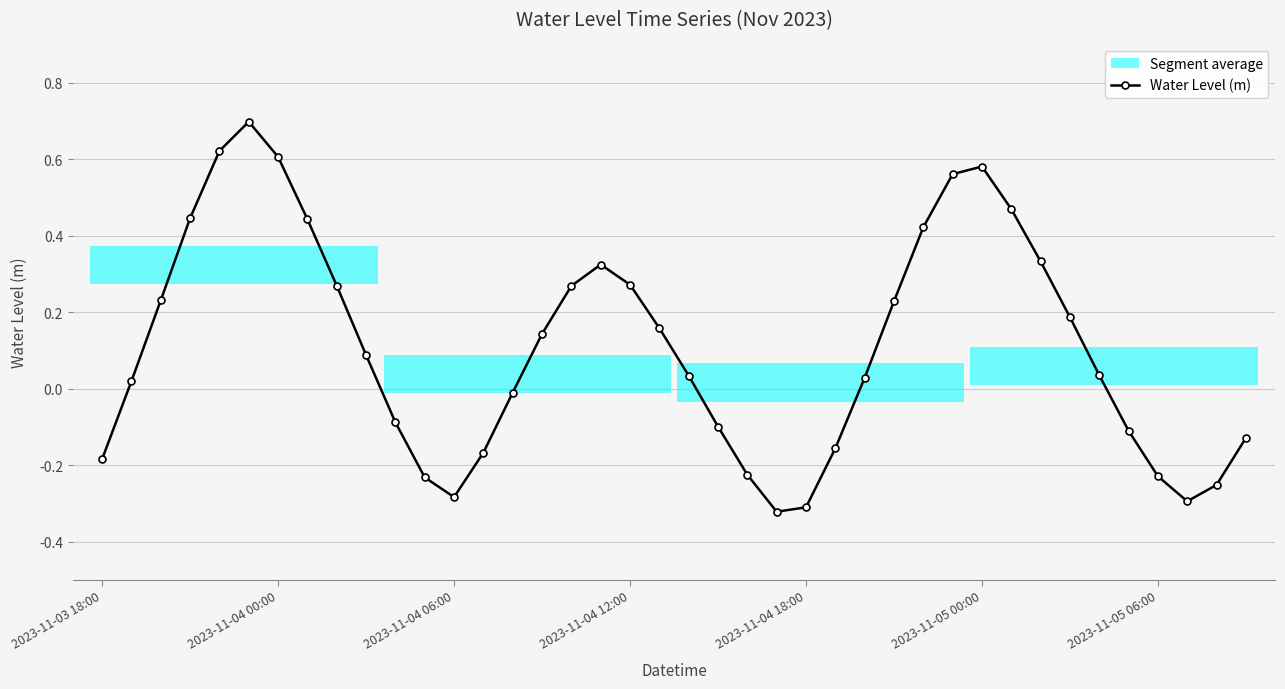

What is the difference between the maximum and minimum values?

1.0